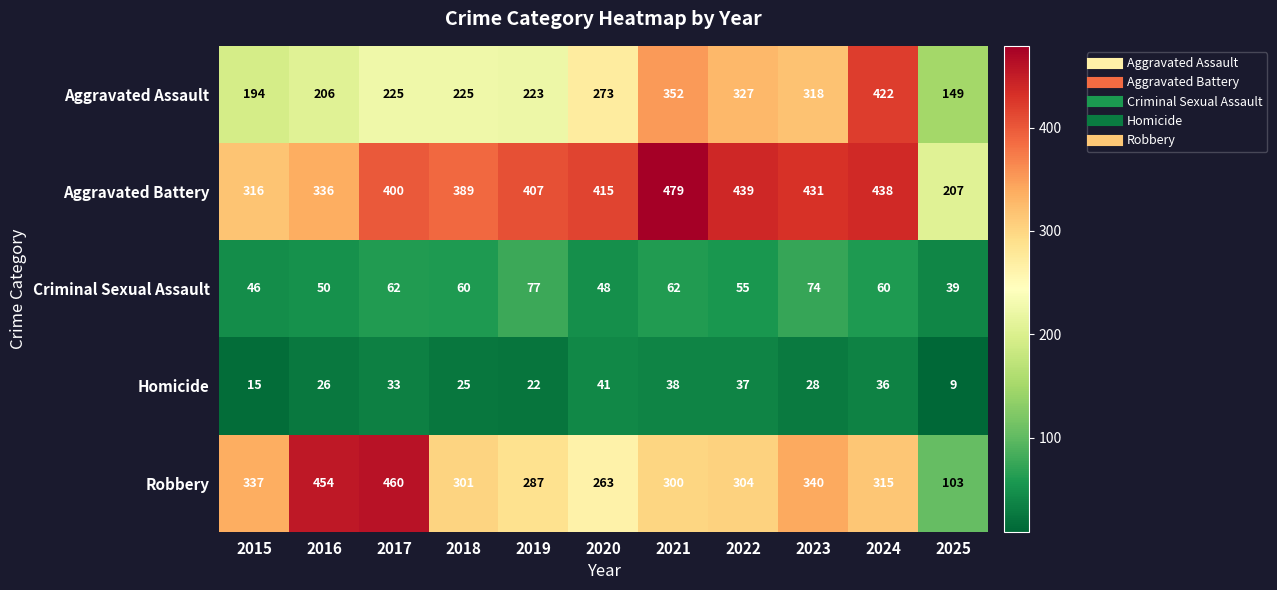

What is the total value across all series at 2018?

1000